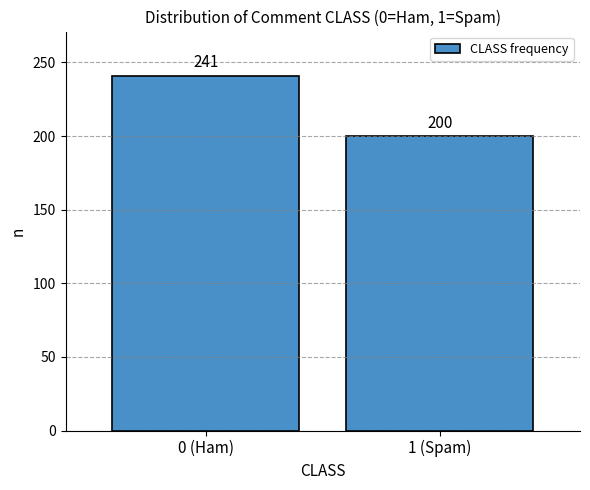

Reading left to right, list all the values displayed in this chart.

241	200